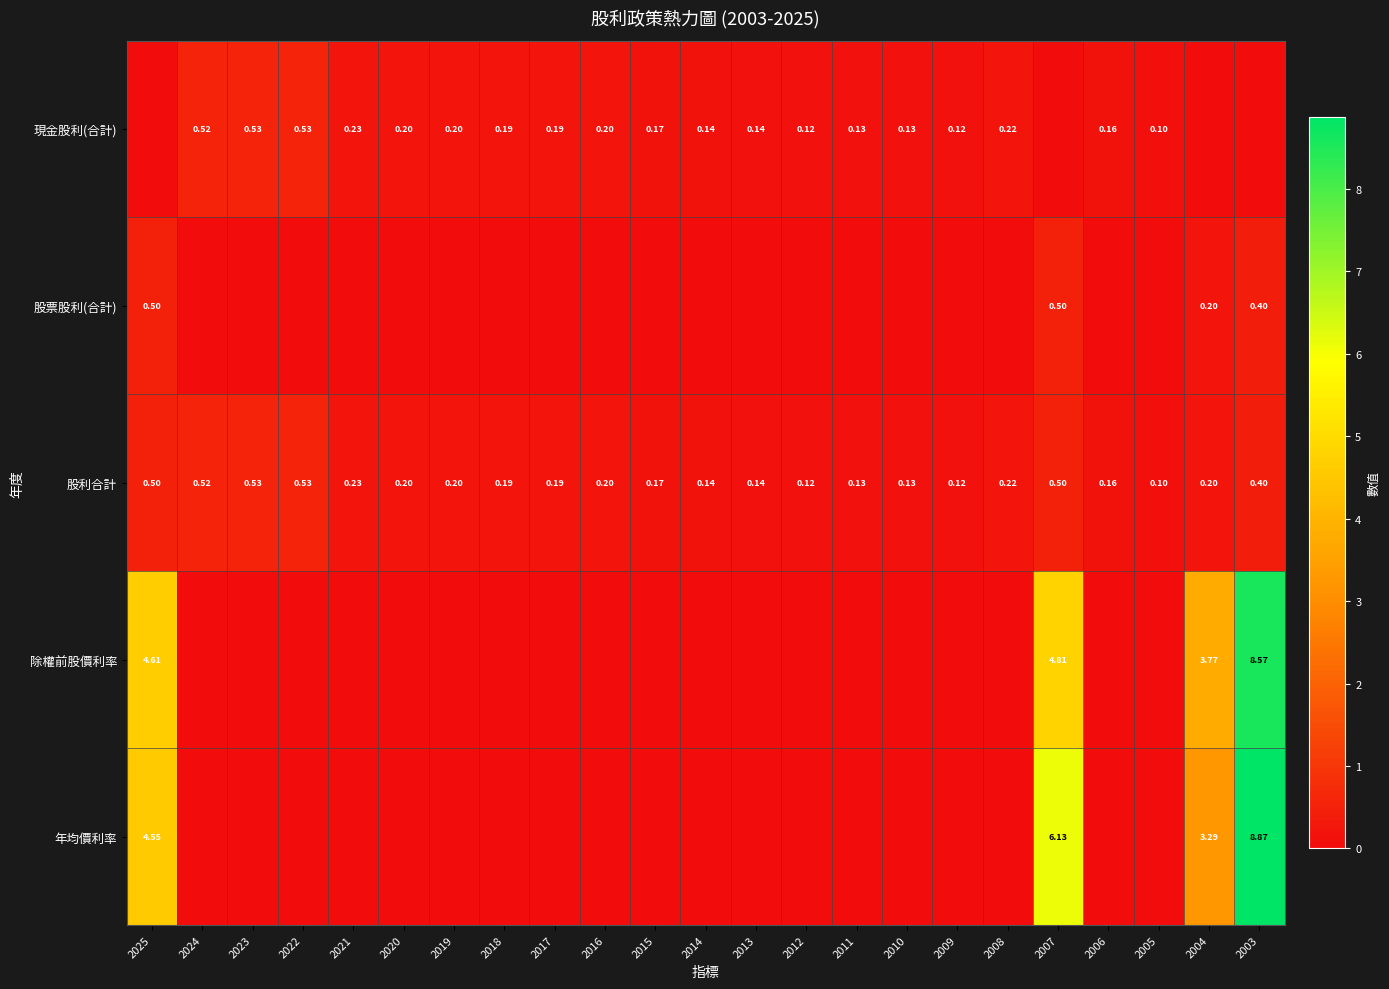

Which series changed the most between 2025 and 2005?

除權前股價利率